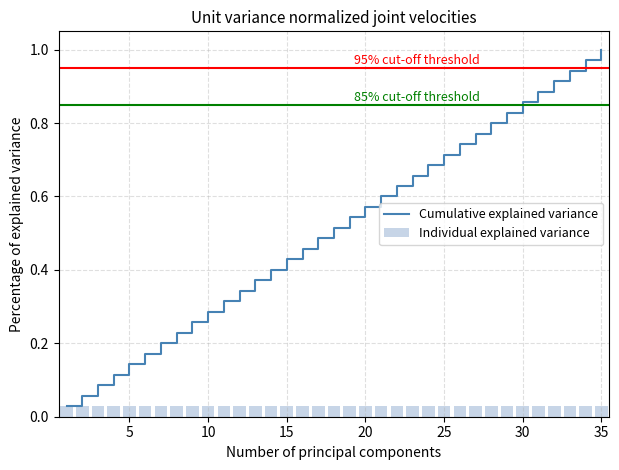

The value of Cumulative explained variance at 10 is 0.1. True or false?

False